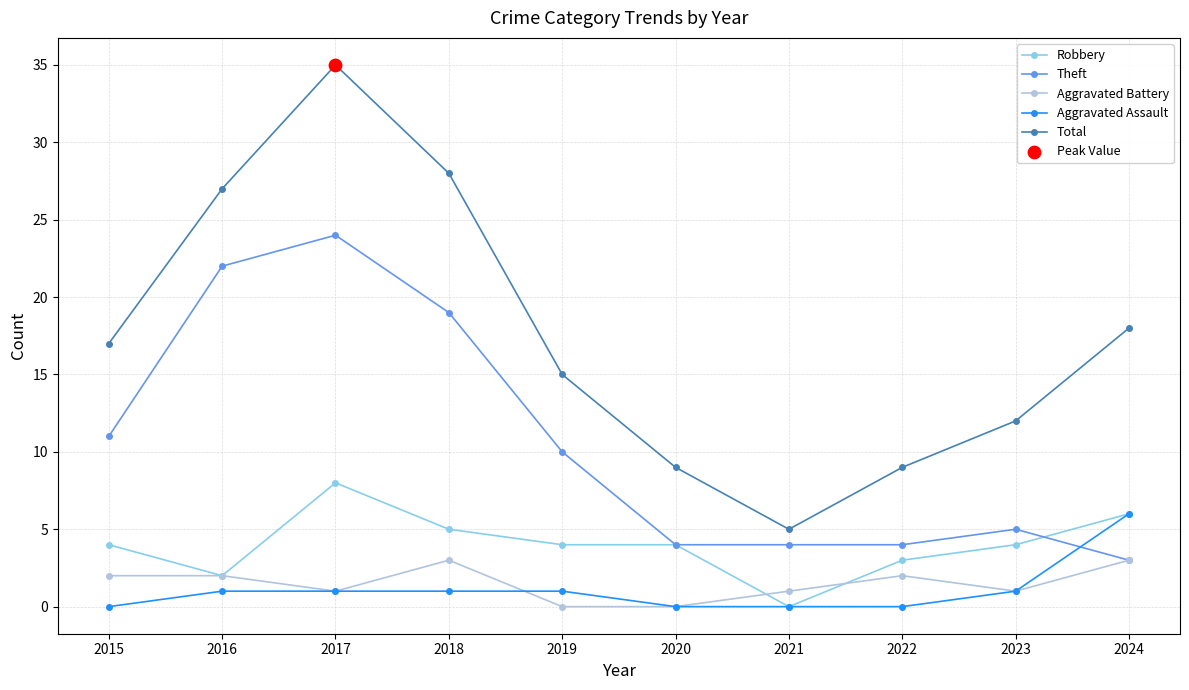

Between 2015 and 2020, which series saw the biggest shift?

Total